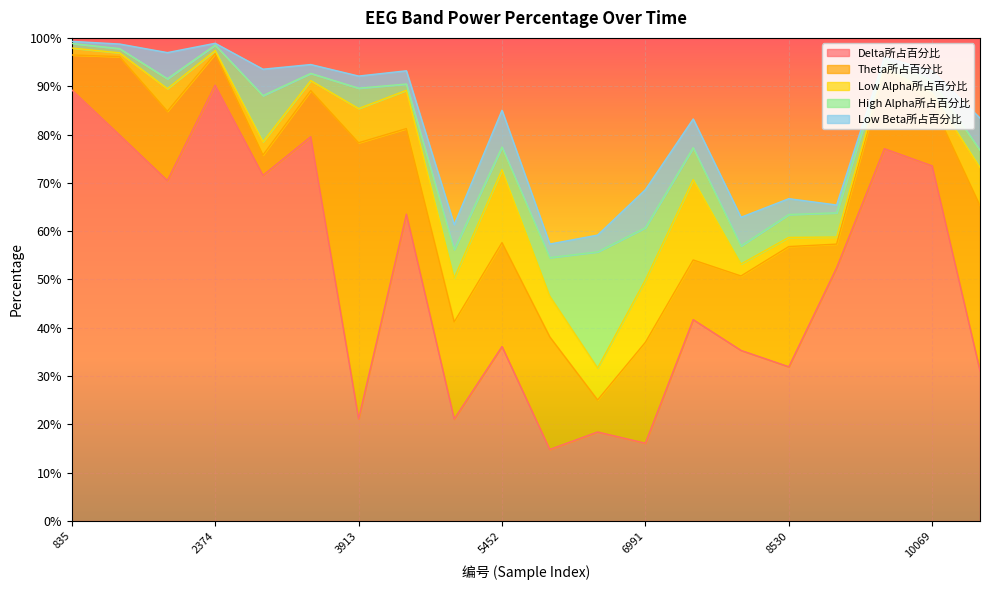

Rank the series at 5452 from lowest to highest value.

High Alpha所占百分比, Low Beta所占百分比, Low Alpha所占百分比, Theta所占百分比, Delta所占百分比